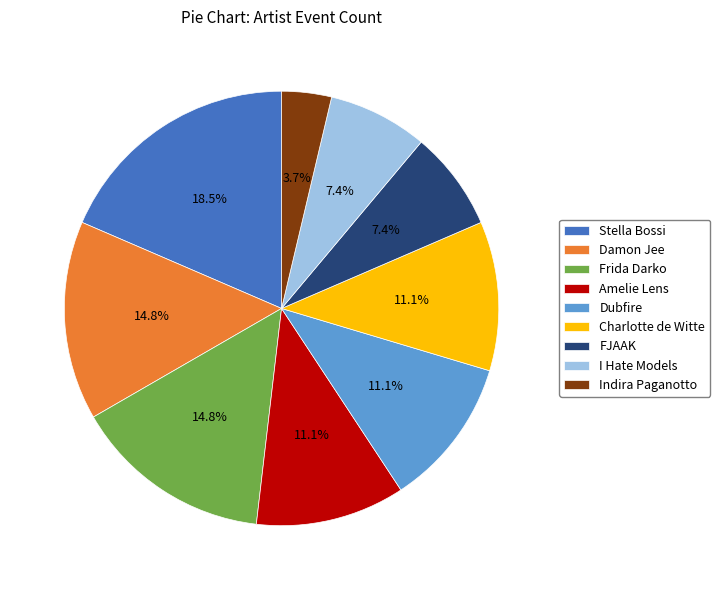

How many segments does this pie chart have?

9